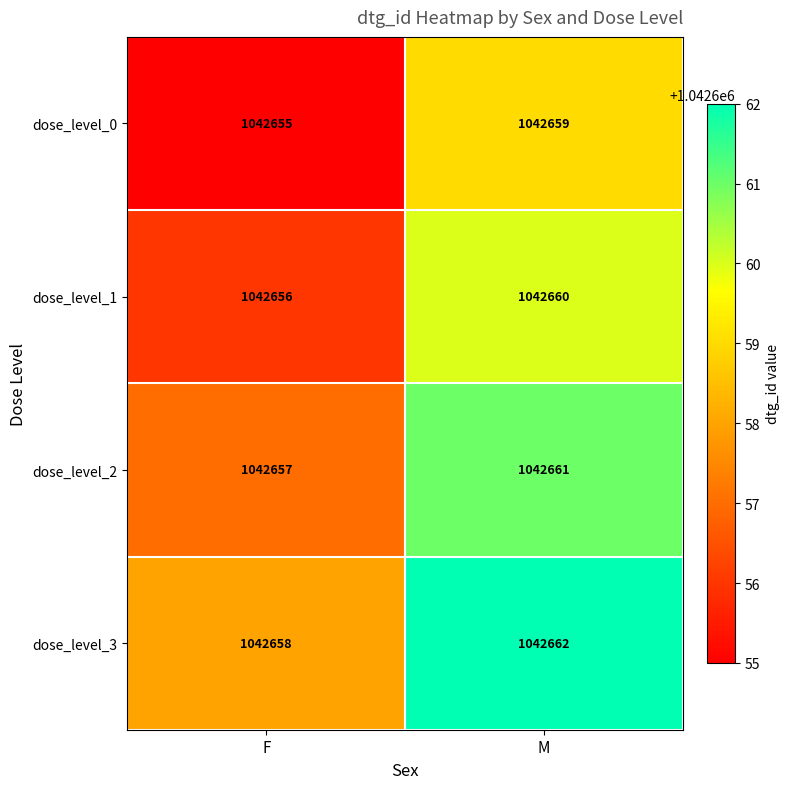

At which label is dose_level_1 closest to 1042658?

F